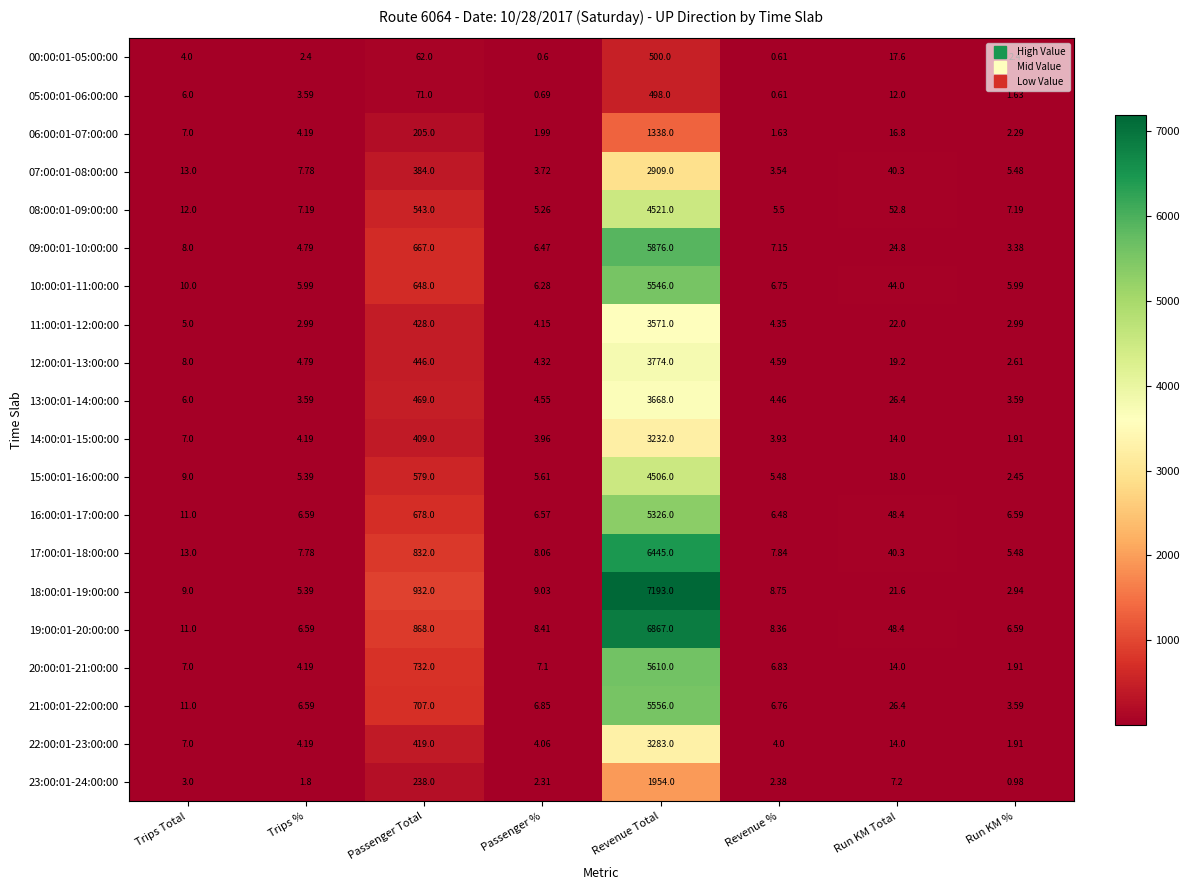

Rank the series at Revenue Total from highest to lowest value.

18:00:01-19:00:00, 19:00:01-20:00:00, 17:00:01-18:00:00, 09:00:01-10:00:00, 20:00:01-21:00:00, 21:00:01-22:00:00, 10:00:01-11:00:00, 16:00:01-17:00:00, 08:00:01-09:00:00, 15:00:01-16:00:00, 12:00:01-13:00:00, 13:00:01-14:00:00, 11:00:01-12:00:00, 22:00:01-23:00:00, 14:00:01-15:00:00, 07:00:01-08:00:00, 23:00:01-24:00:00, 06:00:01-07:00:00, 00:00:01-05:00:00, 05:00:01-06:00:00